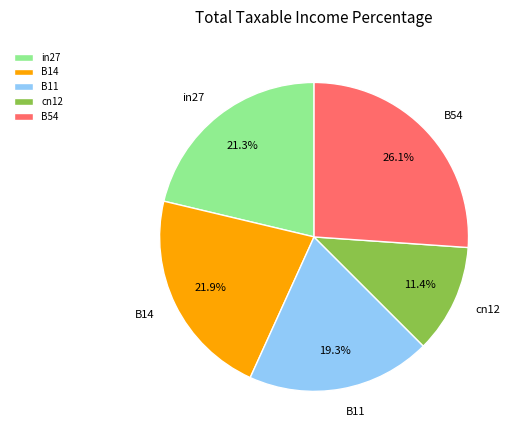

Which slice is the largest?

B54